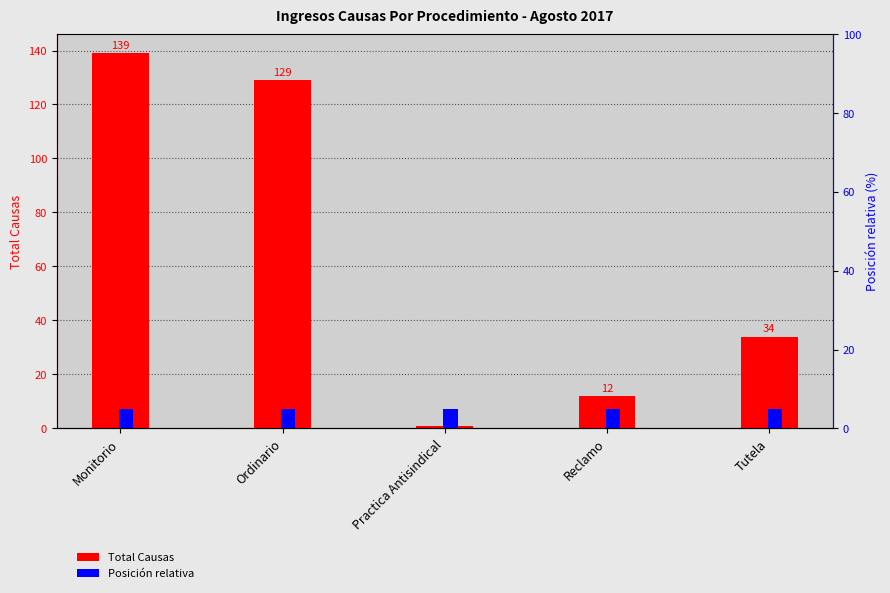

Is the value of Posición relativa at Reclamo greater than the value of Total Causas at Practica Antisindical?

Yes